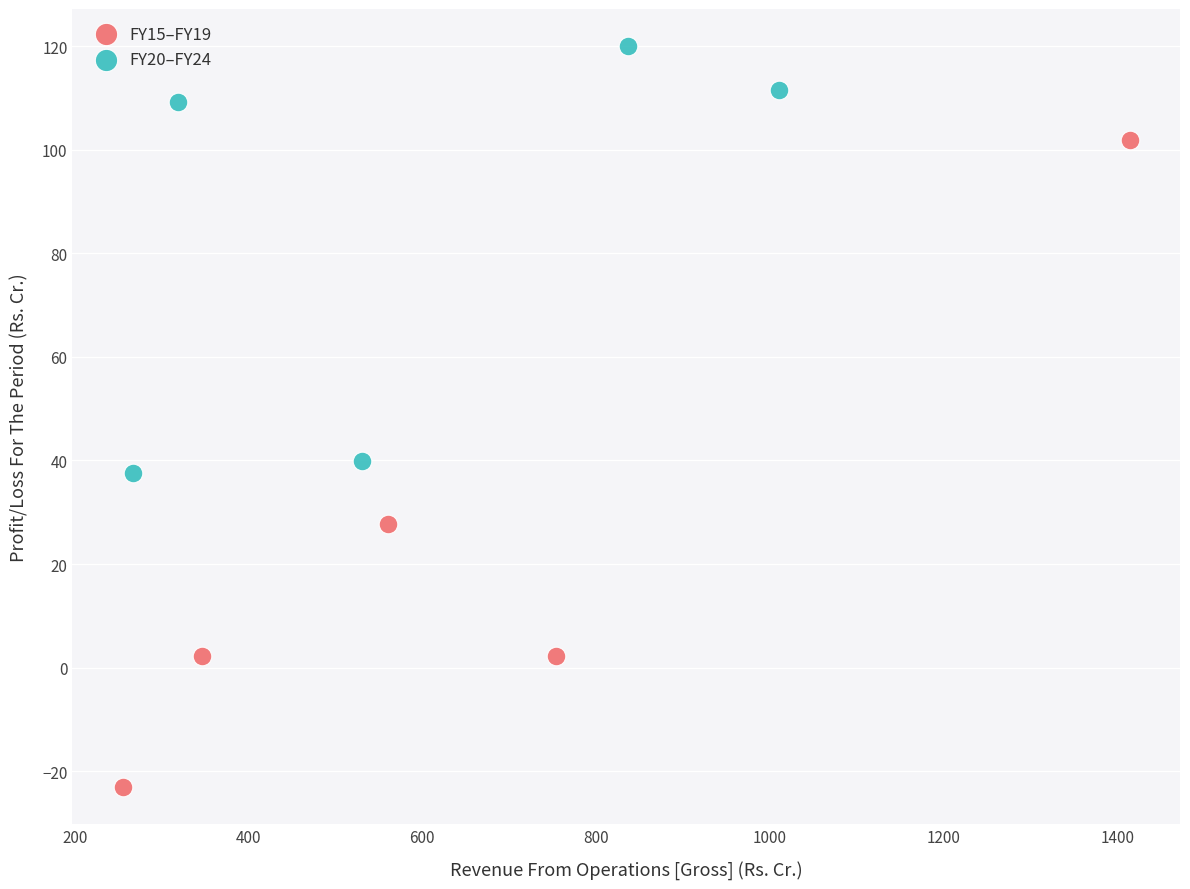

Which series has the widest spread of Y values?

FY15–FY19